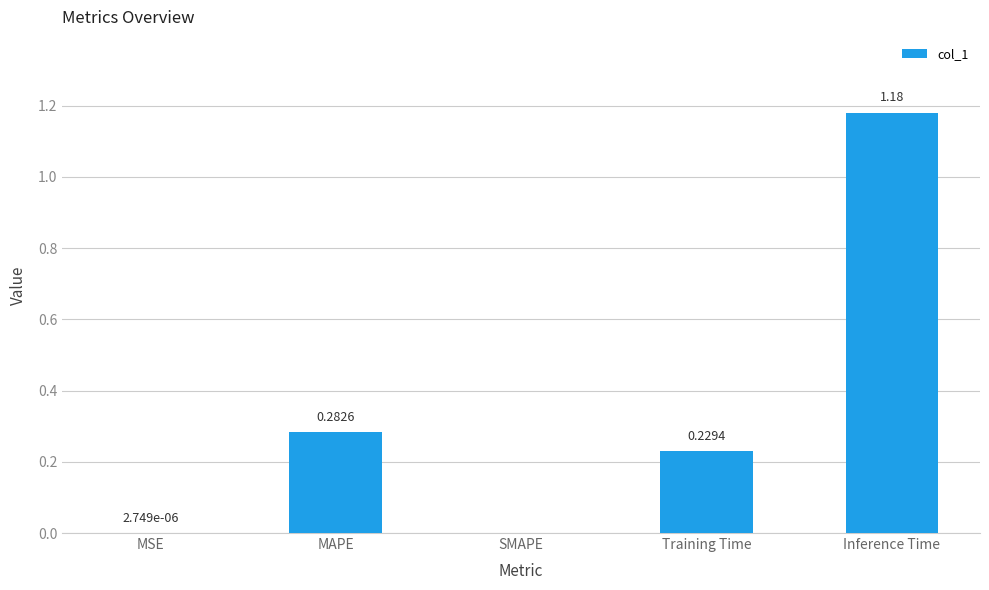

What is the sum of all values?

1.7